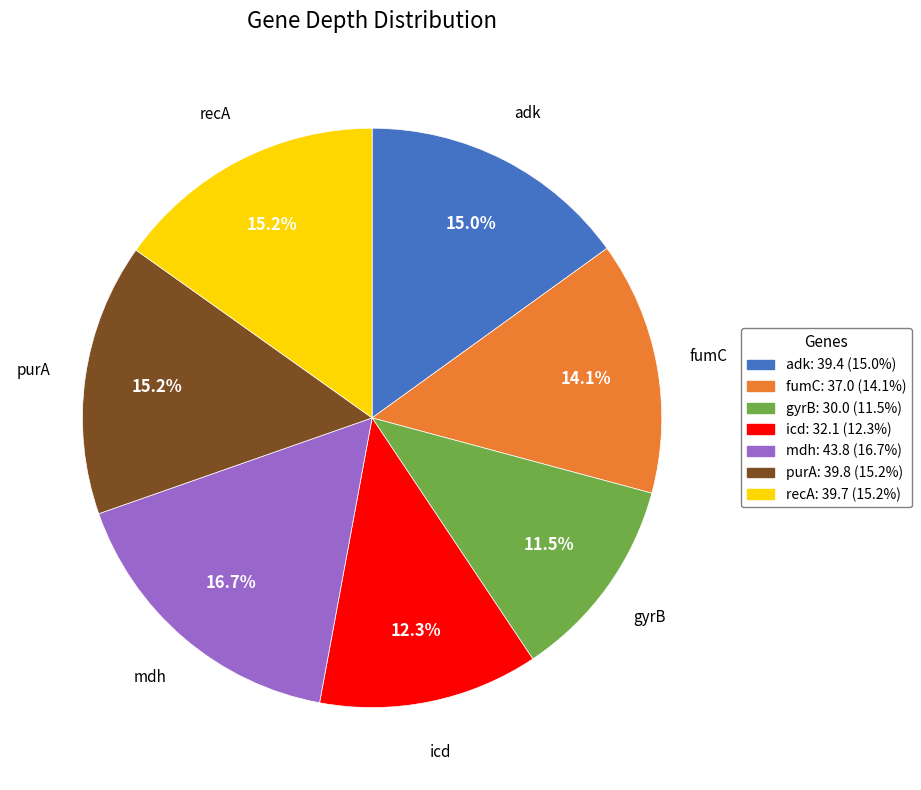

What percentage is the mdh slice, to the nearest percent?

17%